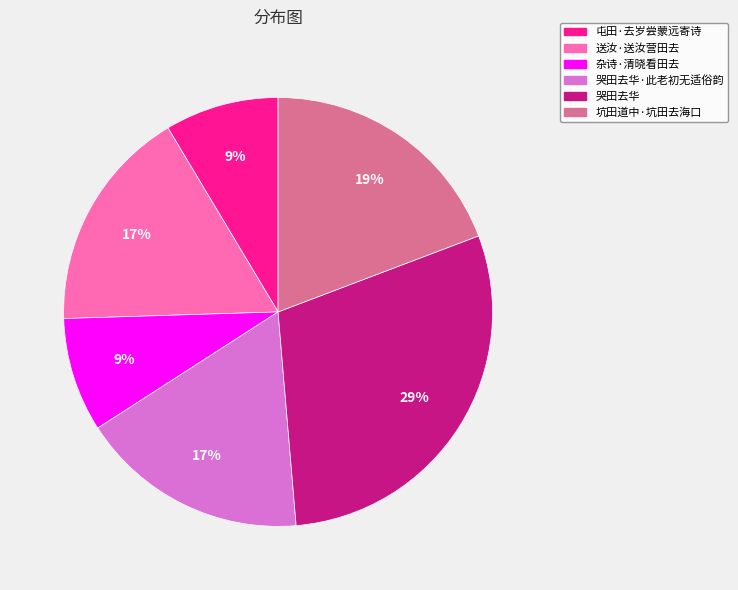

How many segments does this pie chart have?

6